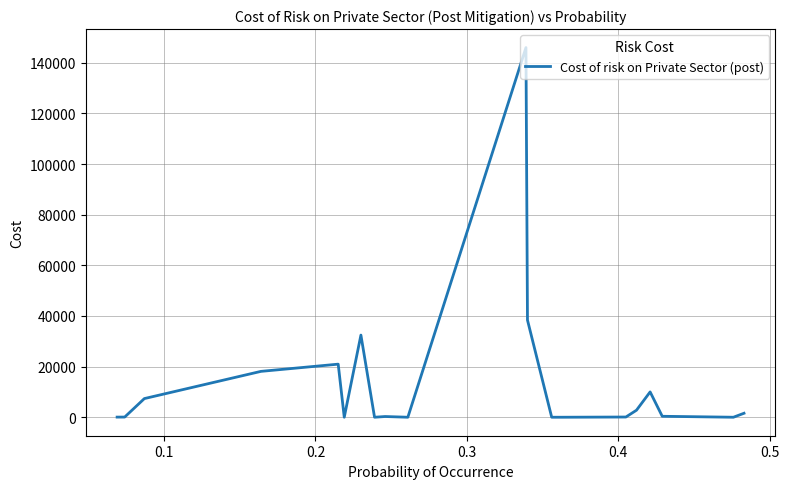

What is the minimum value shown in the chart?

0.2